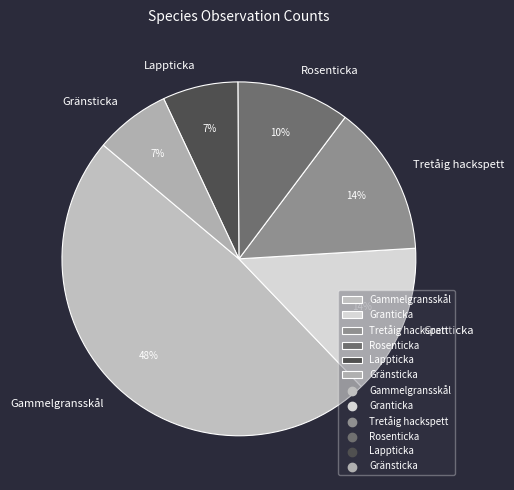

Is Tretåig hackspett the majority of the pie?

No